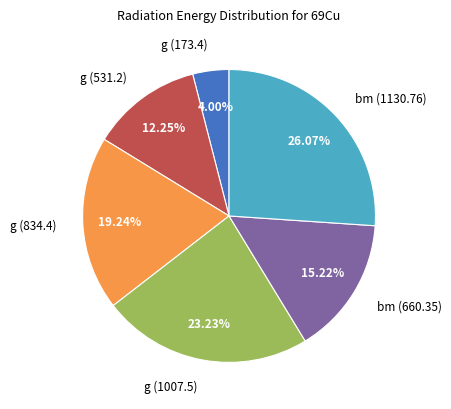

Is it true that bm (660.35) is 15% of the pie?

True